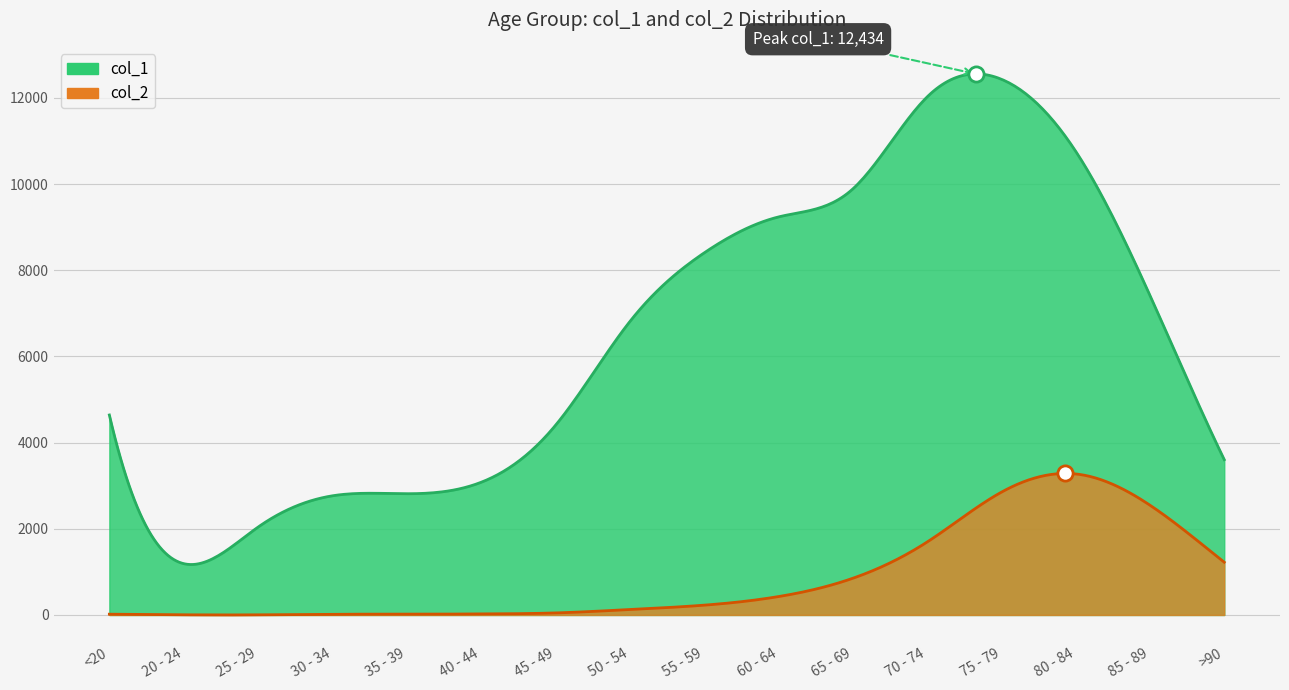

Which series has the largest Y range (max minus min)?

col_1